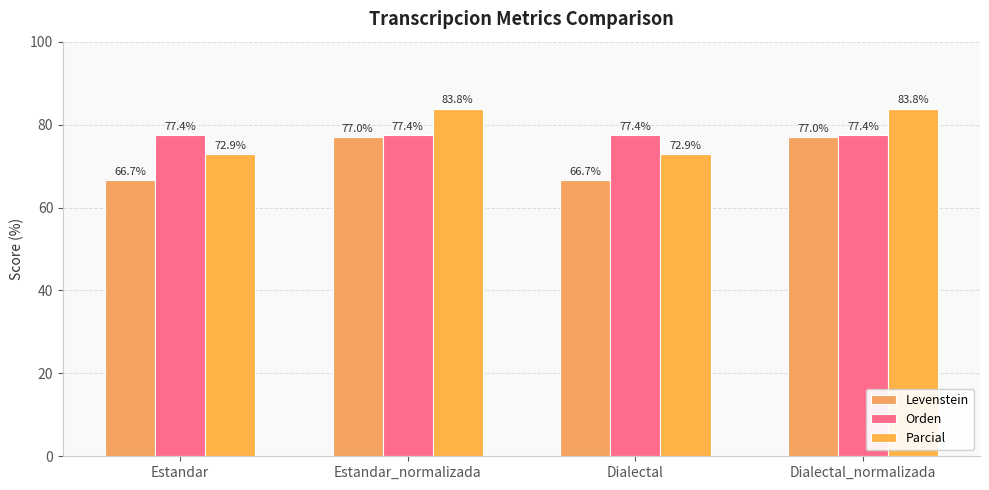

What is the label of the 1st bar from the right?

Dialectal_normalizada